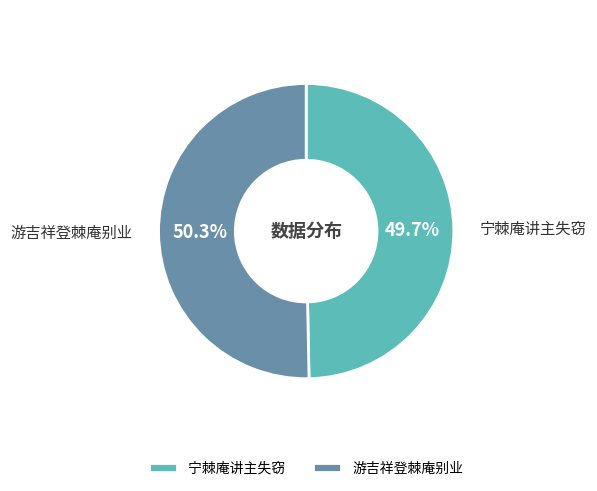

What percentage do 宁棘庵讲主失窃 and 游吉祥登棘庵别业 together represent?

100.0%